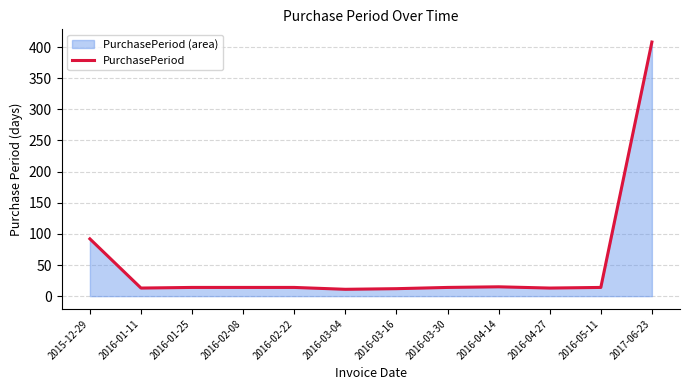

How many lines are shown in the chart?

1